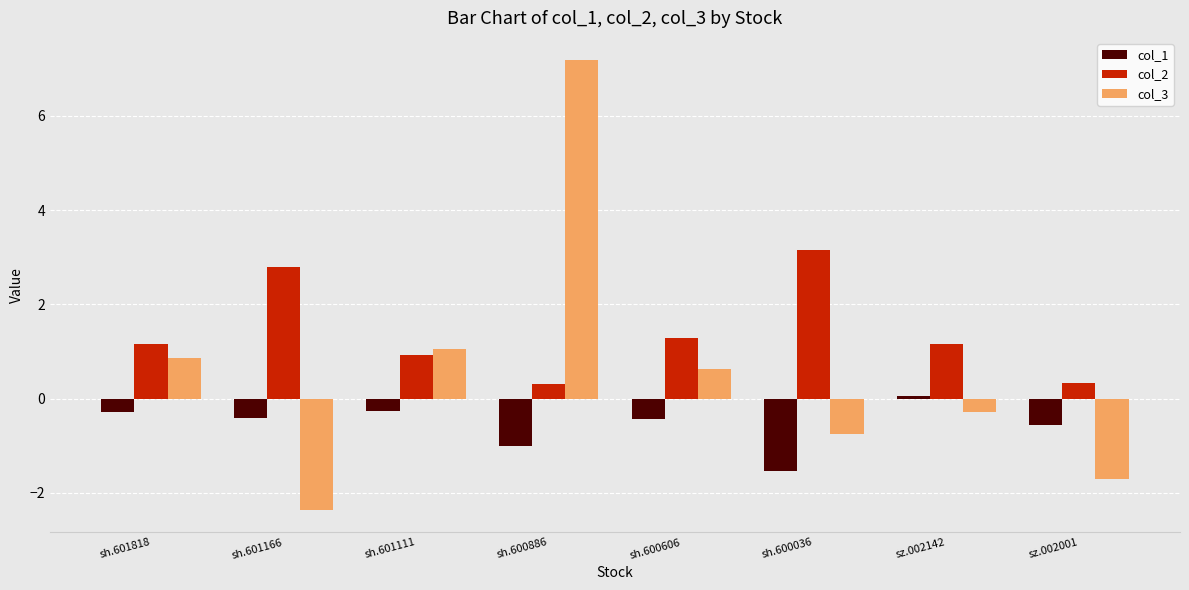

What is the sum of the col_3 values at sh.600606 and sz.002142?

0.4